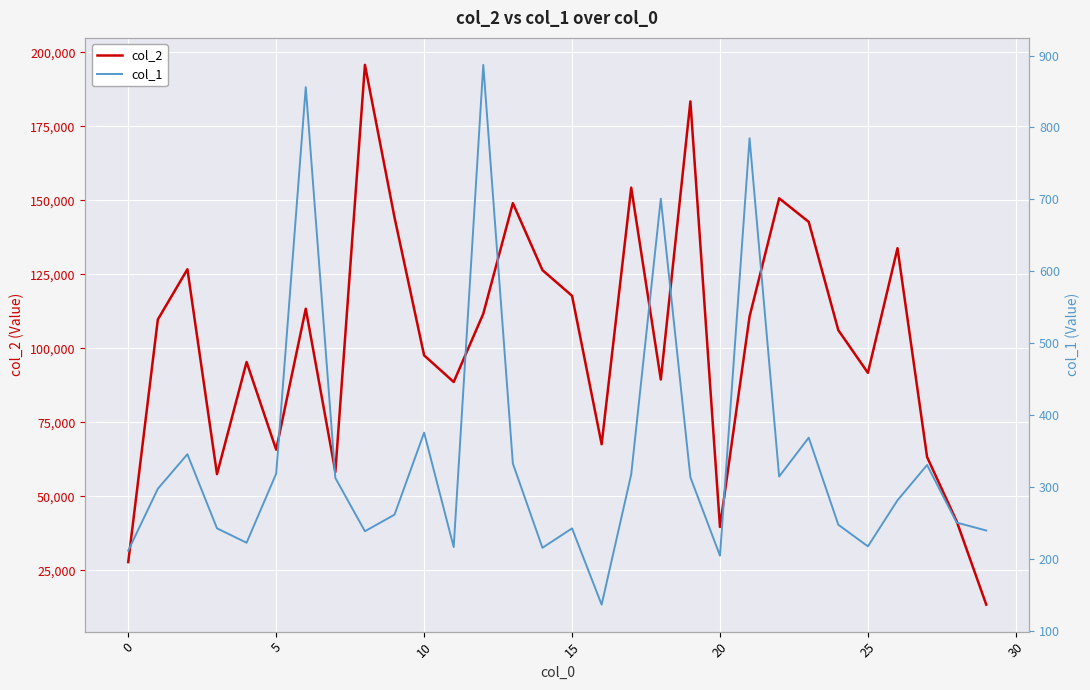

Reading left to right, extract all data points from this chart.

col_2: 27820	109716	126684	57504	95383	65775	113356	58243	195701	144178	97616	88627	111668	149013	126389	117726	67599	154246	89457	183374	39664	110721	150656	142682	106115	91717	133795	63286	41577	13440
col_1: 212	298	346	243	223	319	856	313	239	262	376	217	887	333	216	243	137	318	701	314	205	785	315	369	248	218	282	331	251	240